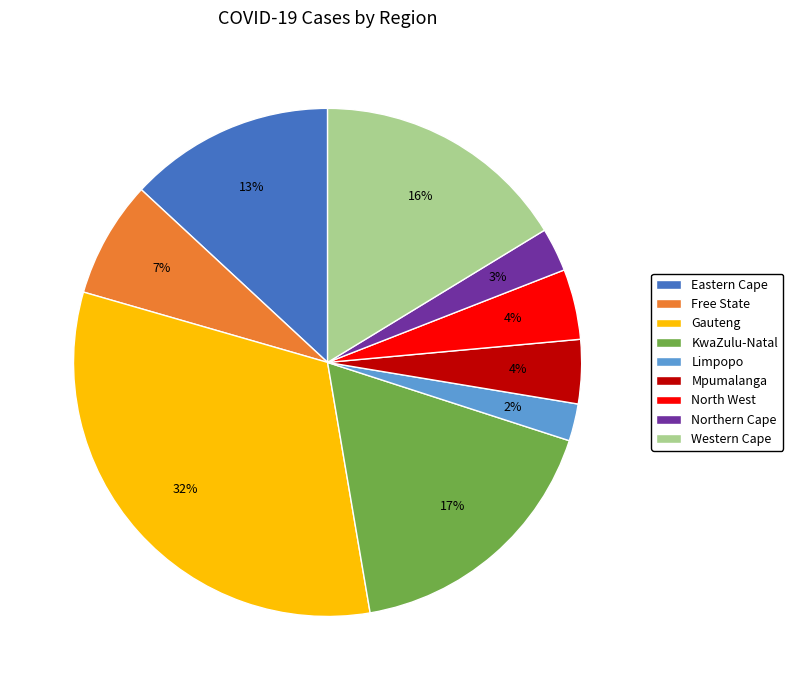

Which slice is the largest?

Gauteng